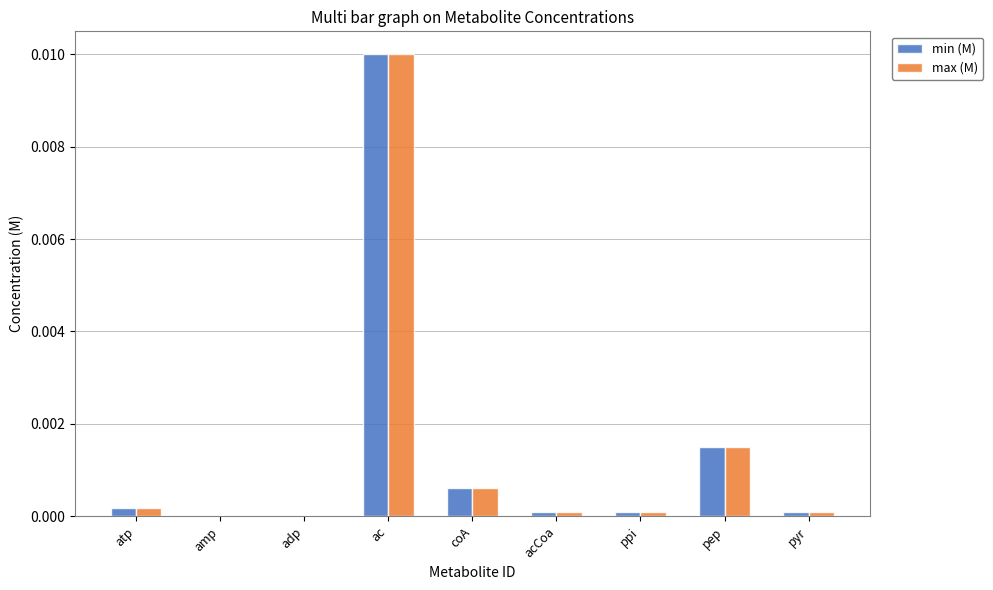

Is it true that min (M) equals 0.0 at adp?

True